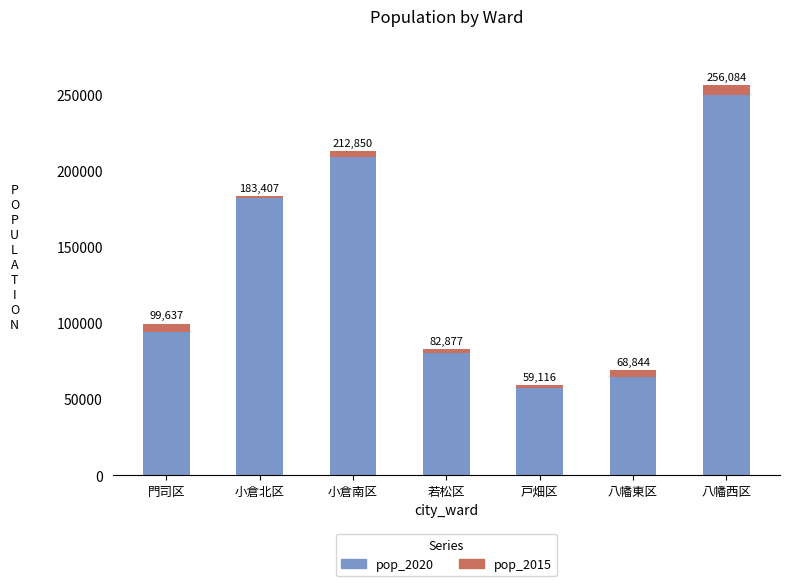

Rank the categories by pop_2020 value from lowest to highest.

戸畑区, 八幡東区, 若松区, 門司区, 小倉北区, 小倉南区, 八幡西区